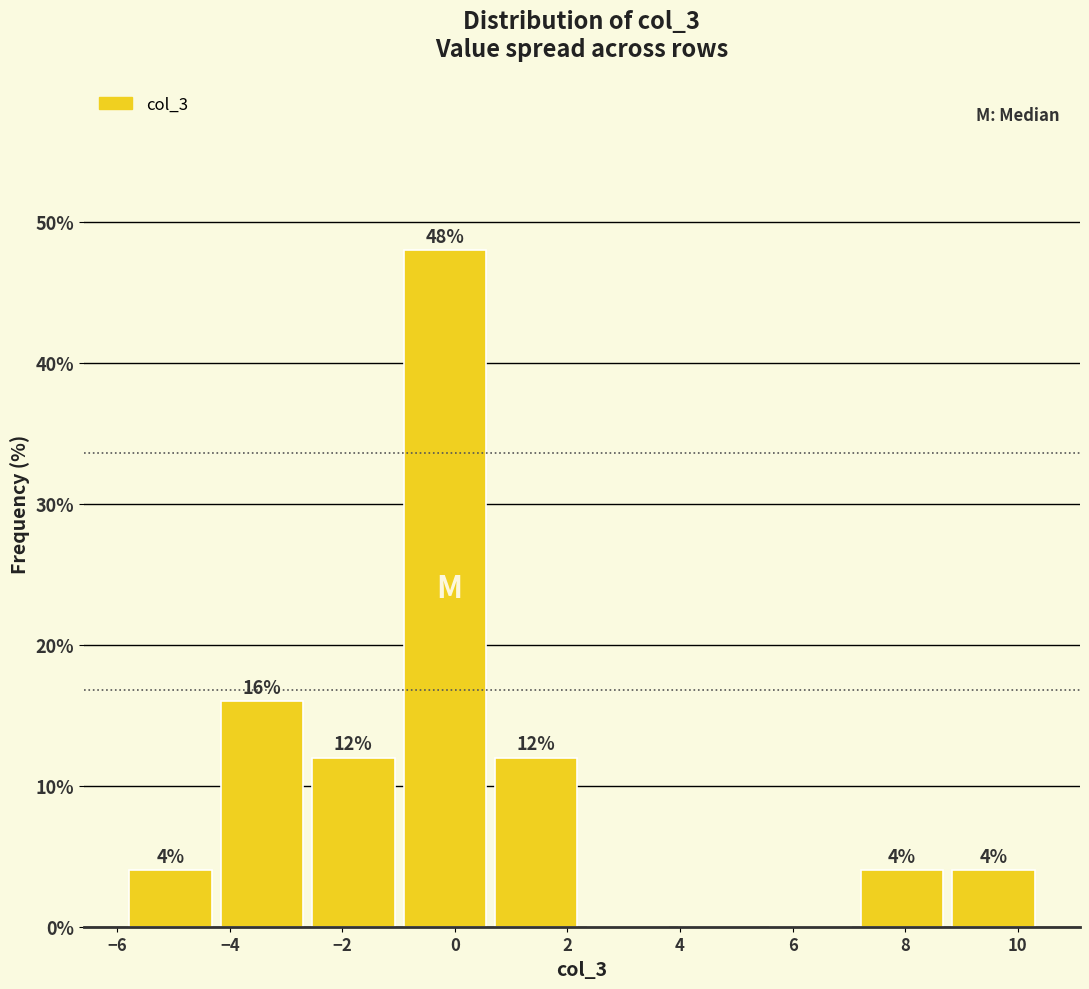

Which range on the x-axis has the tallest bar?

-1.0 to 0.6